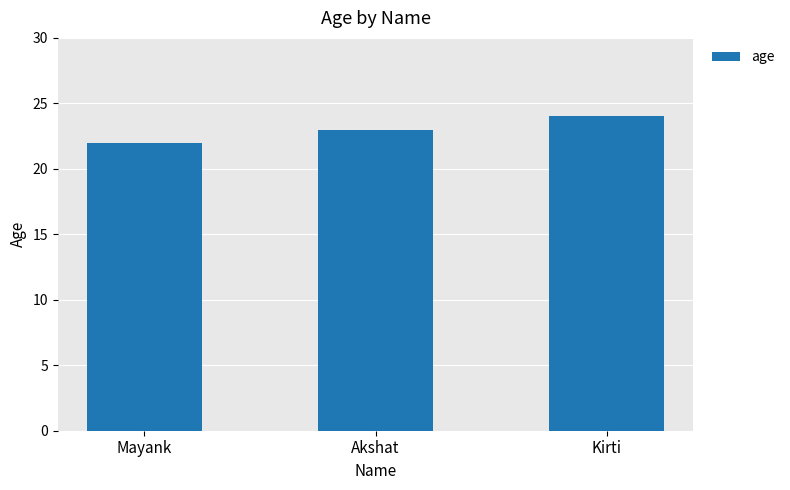

Are the bars grouped side by side (vs. stacked)?

No